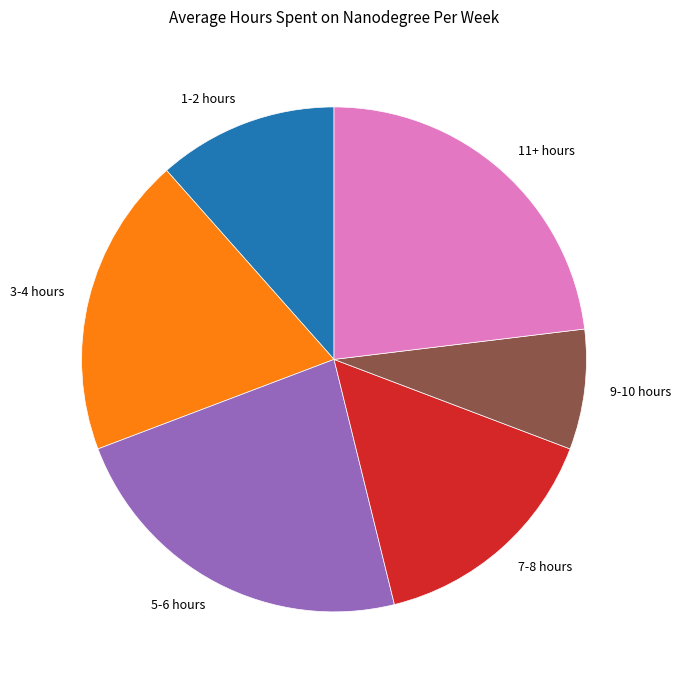

Is the sum of 9-10 hours and 7-8 hours greater than half?

No